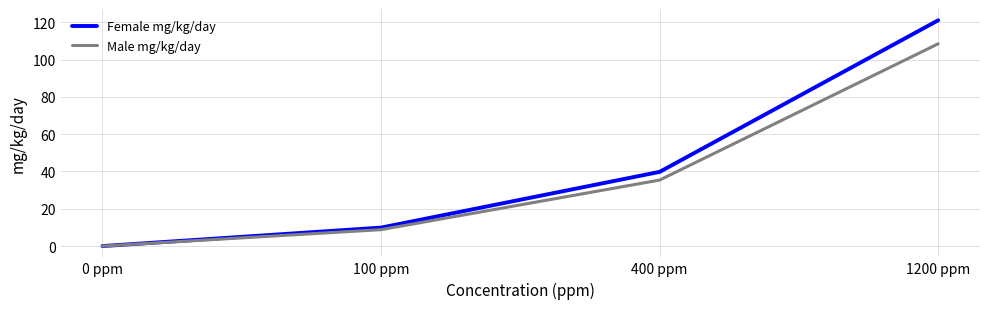

How many values in Female mg/kg/day are above zero?

3